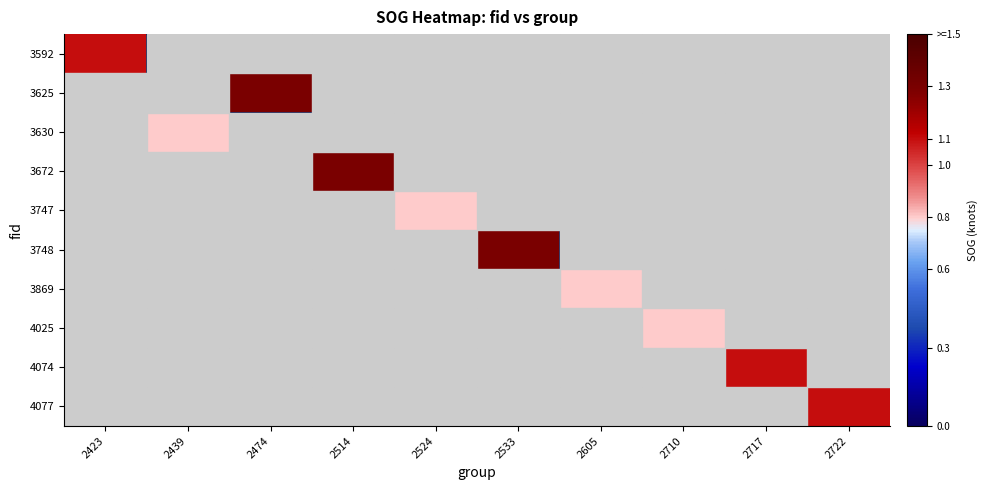

What is the minimum value shown in the chart?

0.8